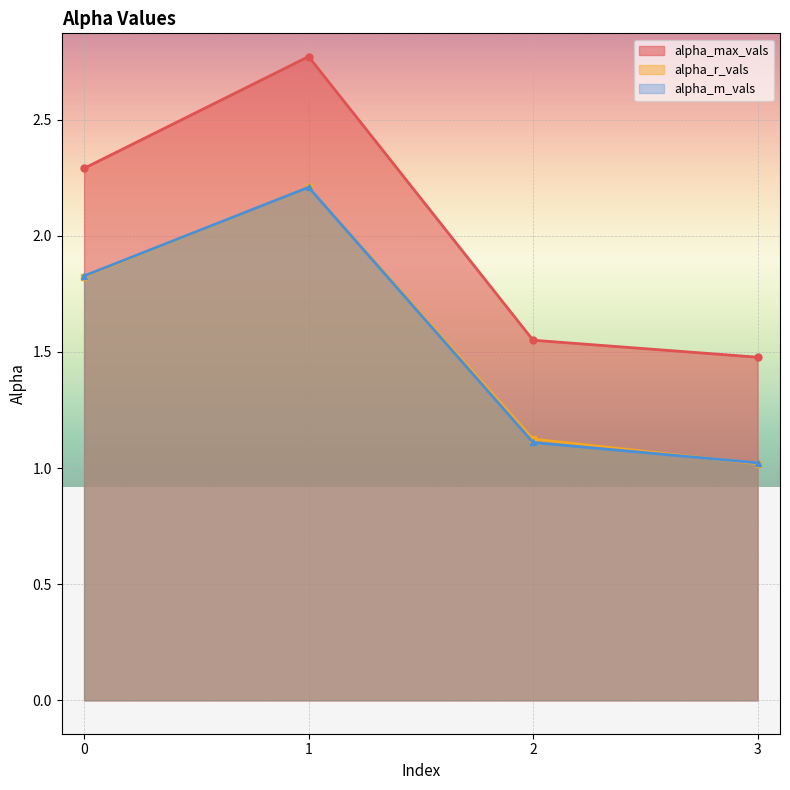

How many series are shown in this chart?

3